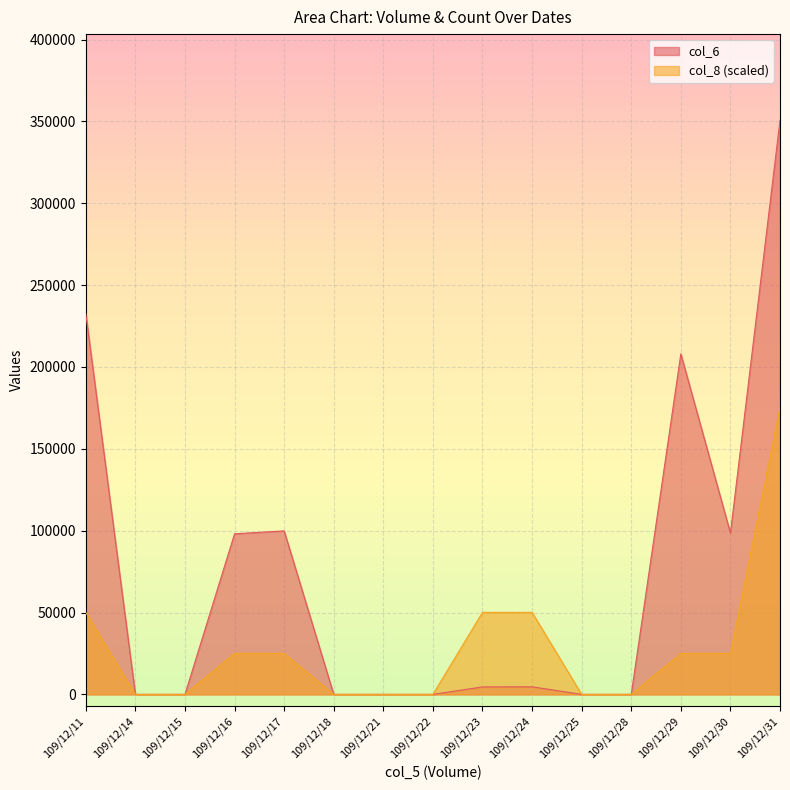

True or false: col_8 and col_6 intersect in this chart.

False